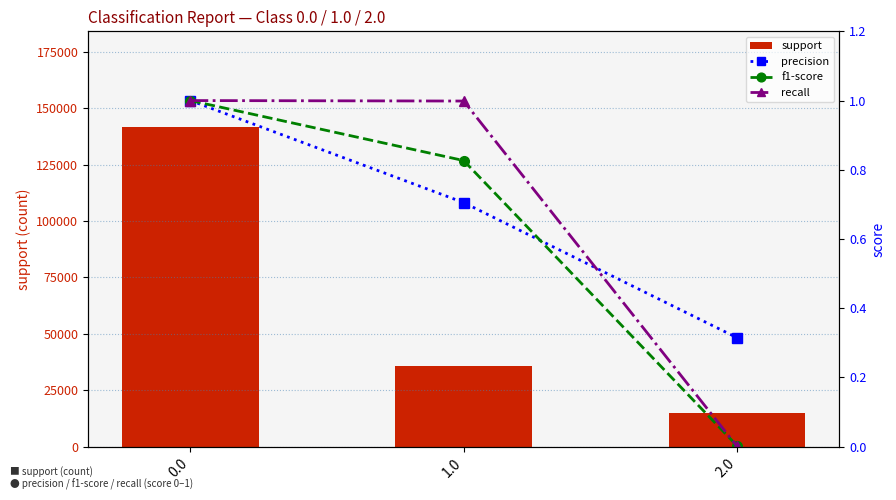

Is the value of precision at 1.0 greater than the value of support at 2.0?

No